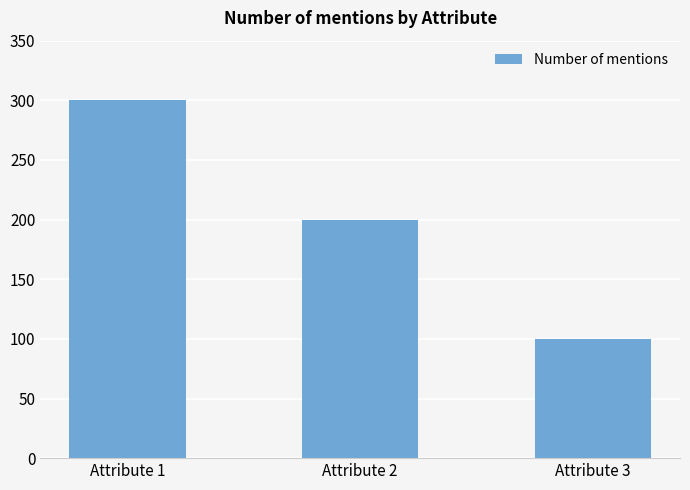

What is the smallest value displayed?

100